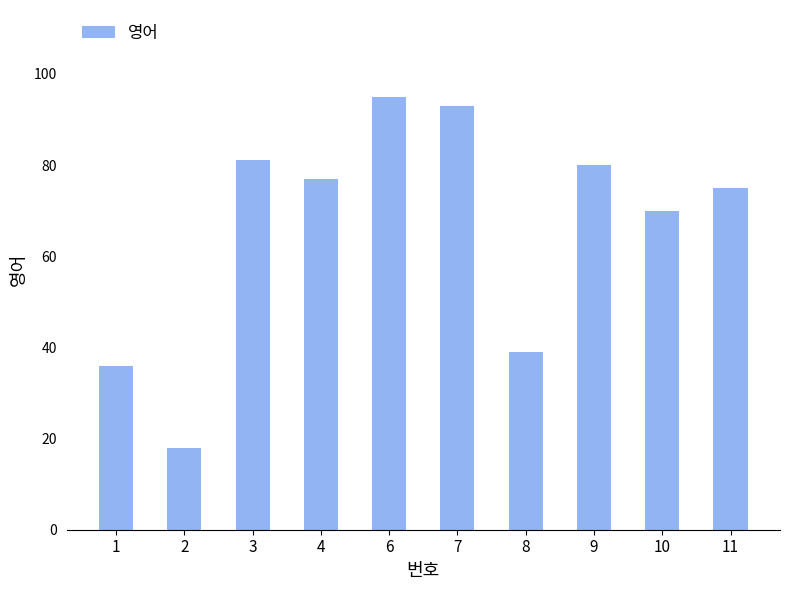

Reading right to left, list all the values displayed in this chart.

11=75	10=70	9=80	8=39	7=93	6=95	4=77	3=81	2=18	1=36